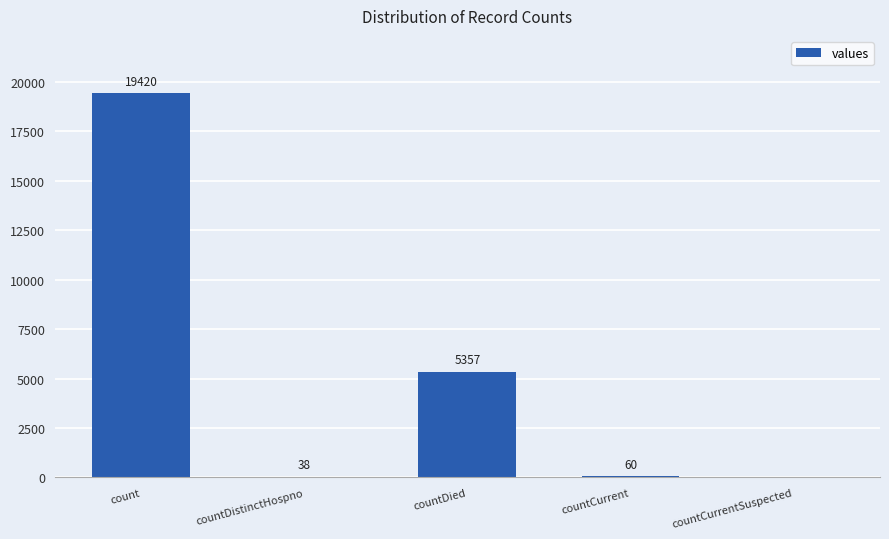

What is the approximate value at countDied, to the nearest 10?

5360